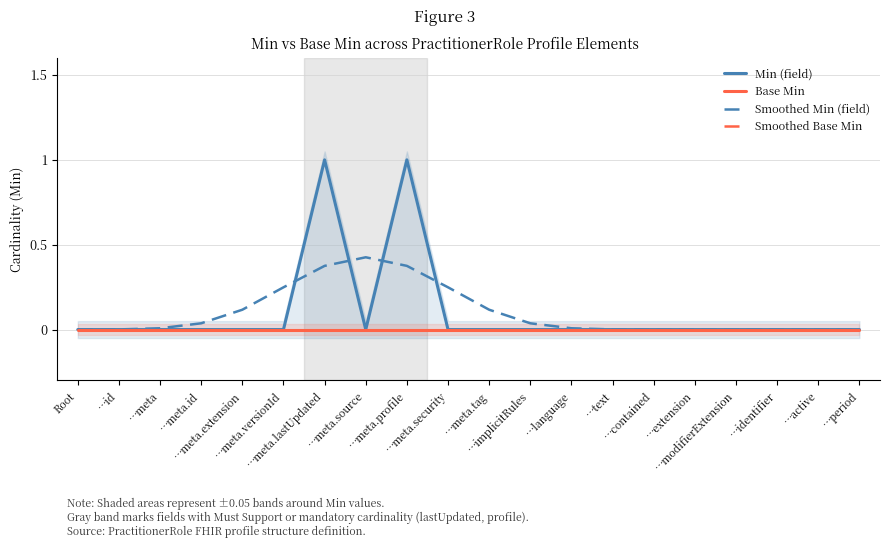

Reading left to right, what are all the values shown in this chart?

Min (field): 0.0	0.0	0.0	0.0	0.0	0.0	1.0	0.0	1.0	0.0	0.0	0.0	0.0	0.0	0.0	0.0	0.0	0.0	0.0	0.0
Base Min: 0.0	0.0	0.0	0.0	0.0	0.0	0.0	0.0	0.0	0.0	0.0	0.0	0.0	0.0	0.0	0.0	0.0	0.0	0.0	0.0
Smoothed Min (field): 0.0	0.0	0.0	0.0	0.1	0.2	0.4	0.4	0.4	0.2	0.1	0.0	0.0	0.0	0.0	0.0	0.0	0.0	0.0	0.0
Smoothed Base Min: 0.0	0.0	0.0	0.0	0.0	0.0	0.0	0.0	0.0	0.0	0.0	0.0	0.0	0.0	0.0	0.0	0.0	0.0	0.0	0.0